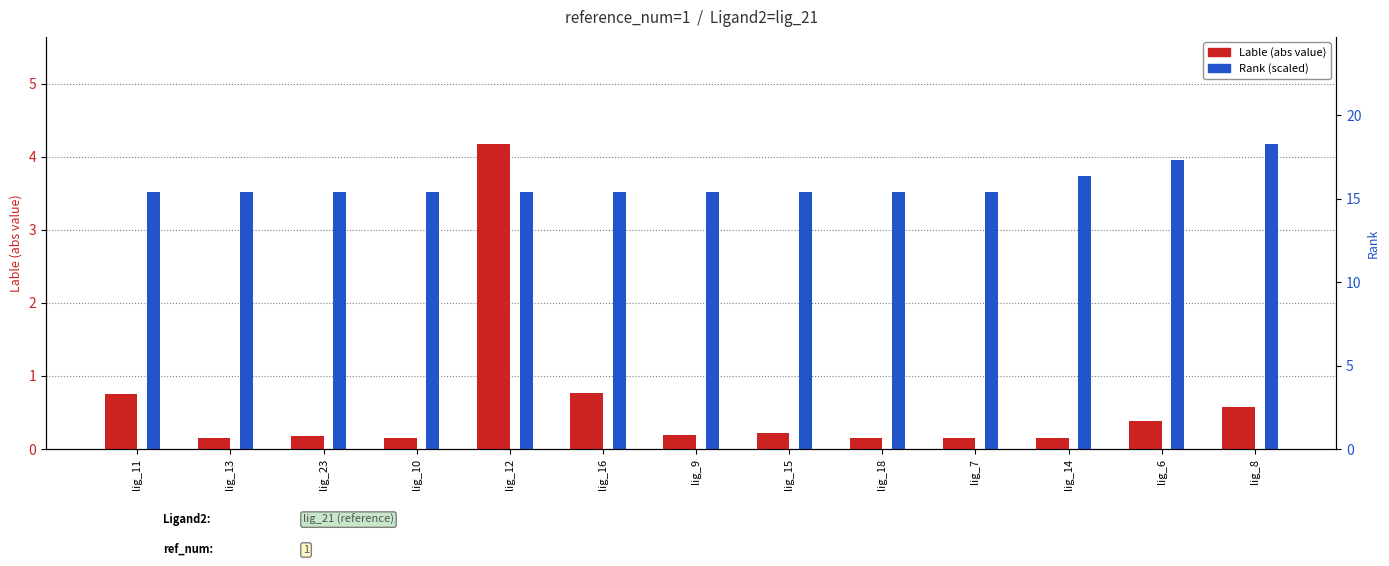

Rank the series by their average value, from lowest to highest.

Lable (abs), Rank (scaled)